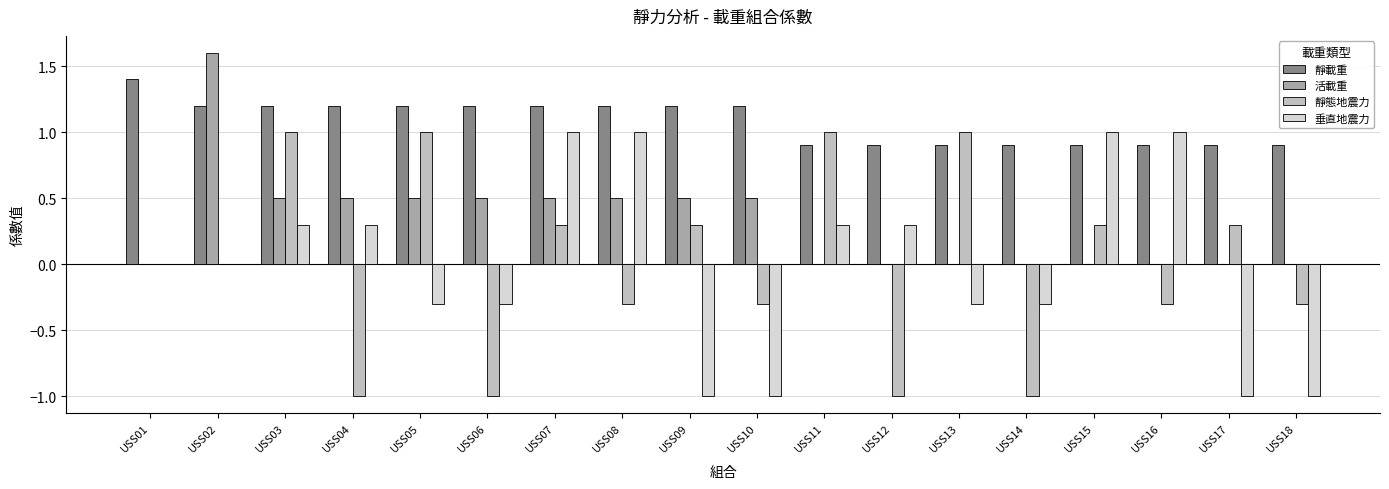

Is the value of 靜態地震力 at USS10 greater than the value of 活載重 at USS08?

No